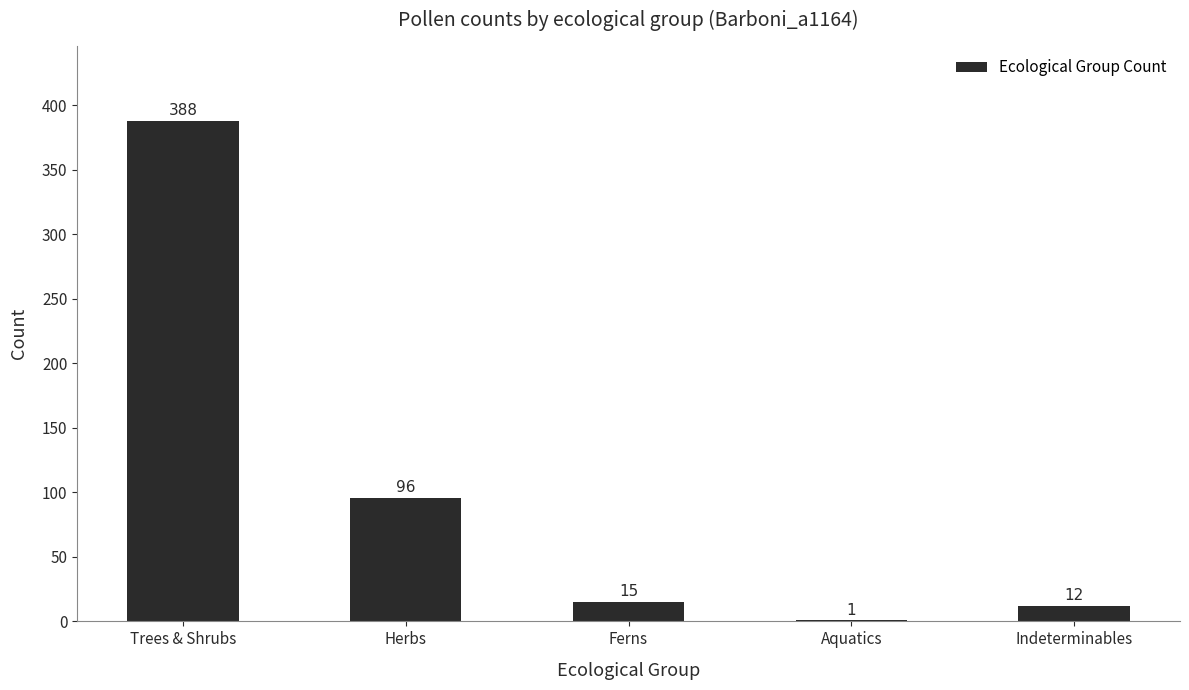

What is the change in value from Trees & Shrubs to Aquatics?

-387